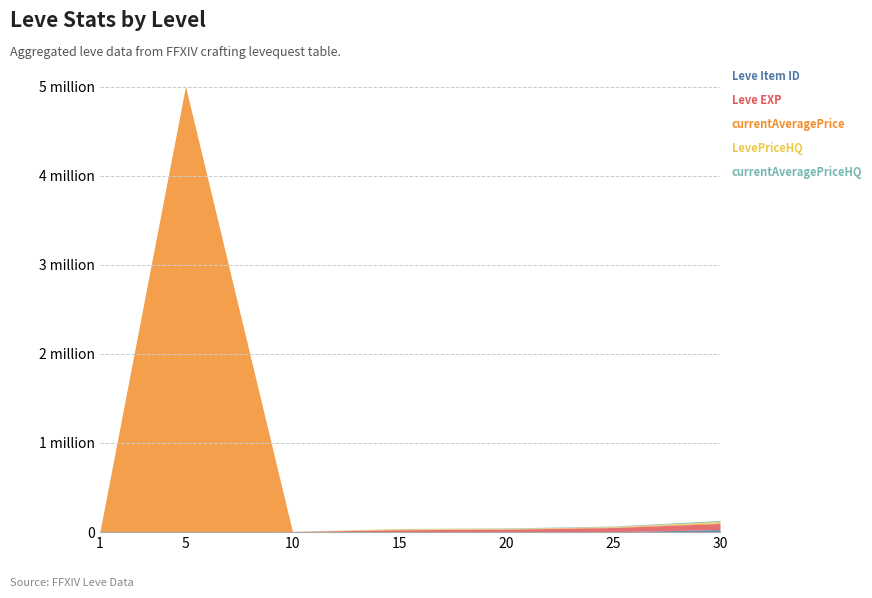

Where do currentAveragePrice and Leve EXP first cross each other?

5 and 10